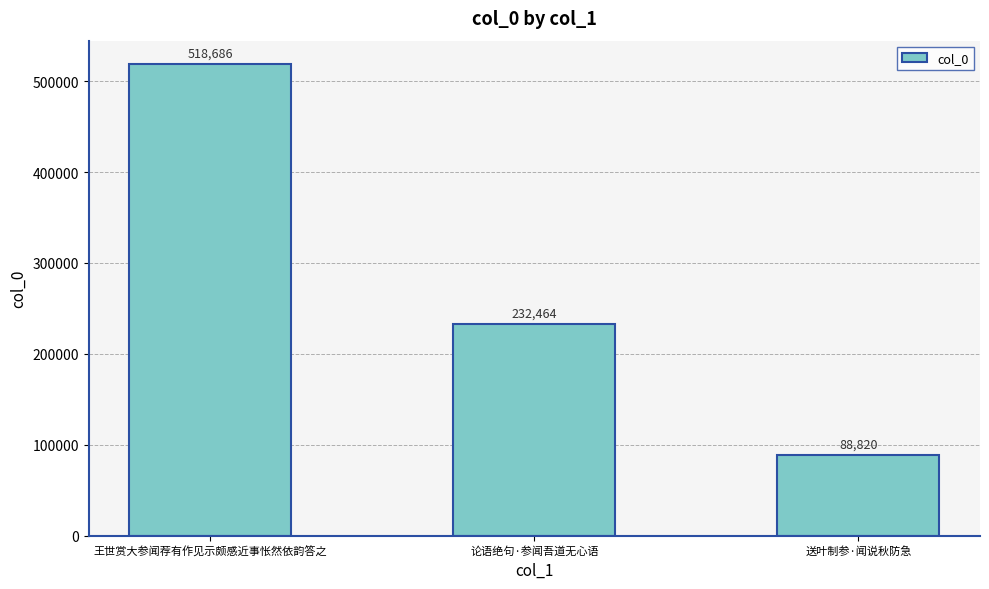

Rank the categories by value from highest to lowest.

王世赏大参闻荐有作见示颇感近事怅然依韵答之, 论语绝句·参闻吾道无心语, 送叶制参·闻说秋防急